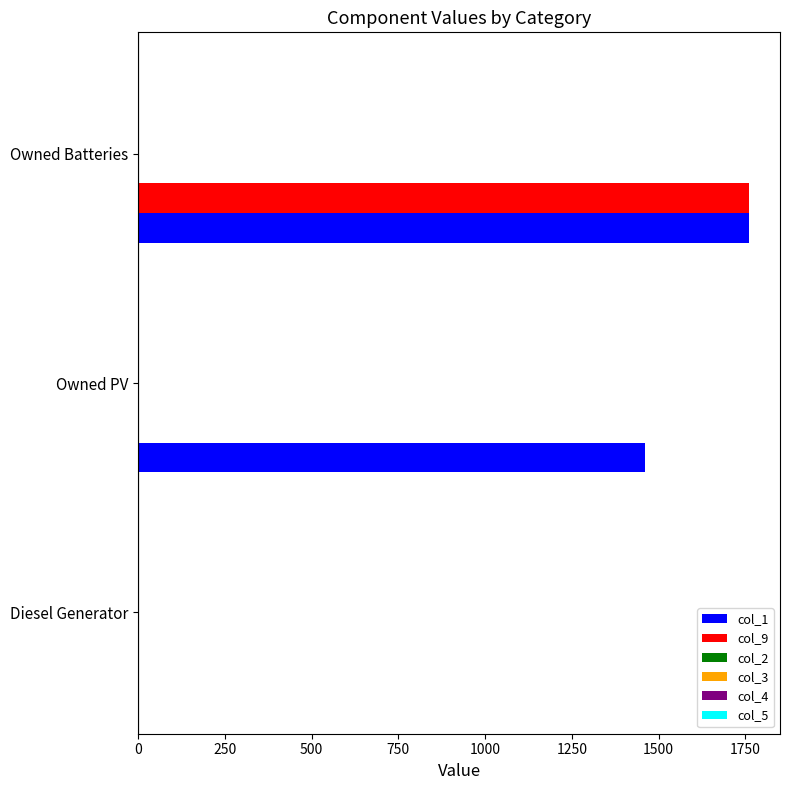

What is the greatest value displayed?

1762